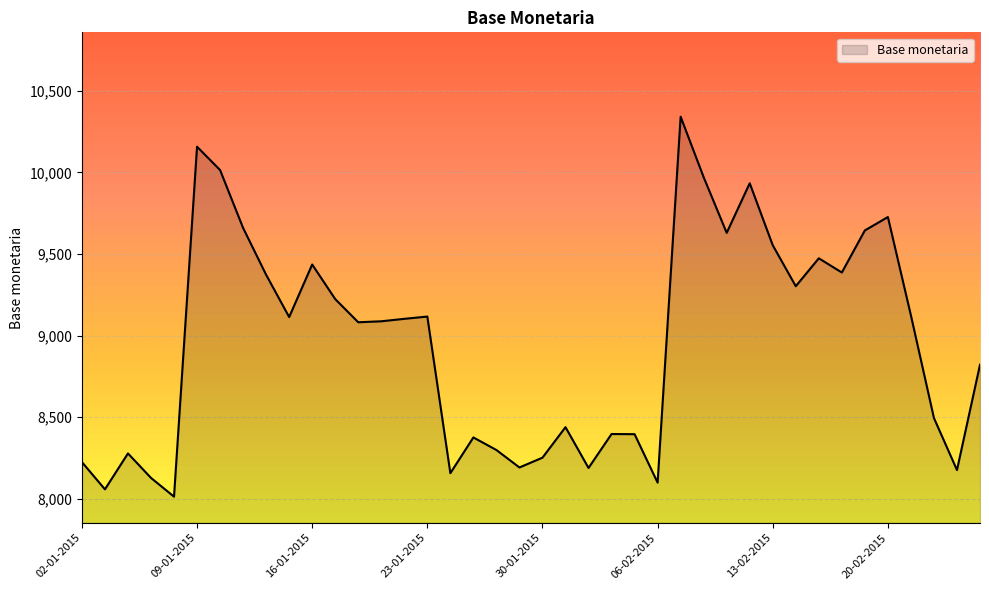

What is the difference between the maximum and minimum values?

2329